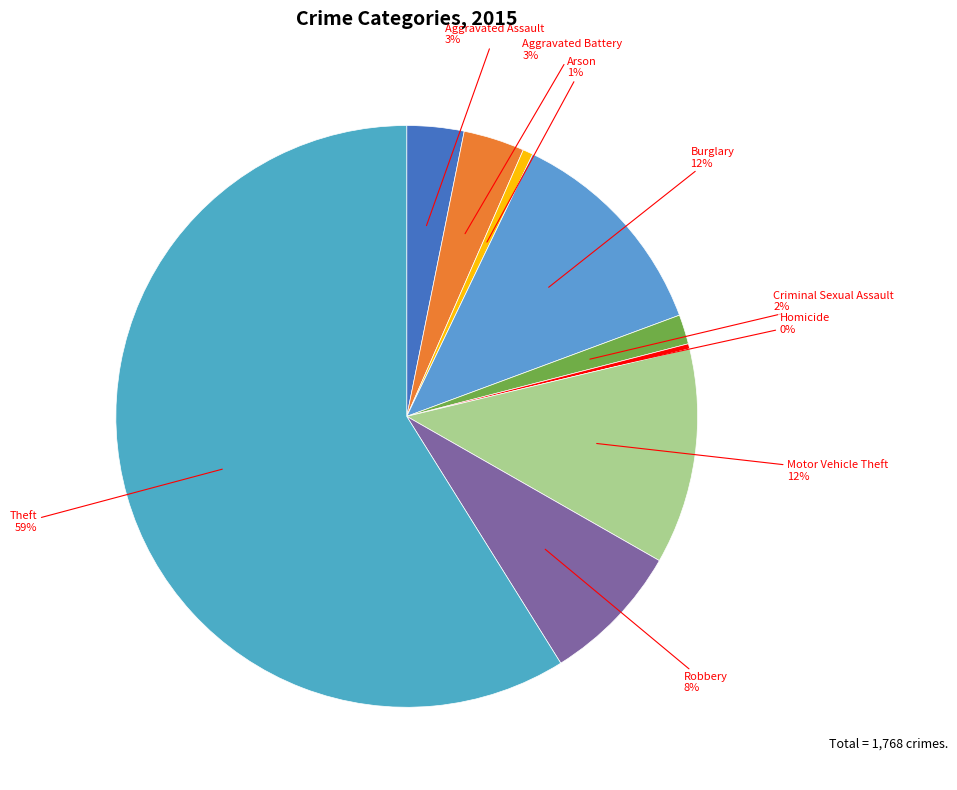

Between Theft and Aggravated Battery, which is larger?

Theft